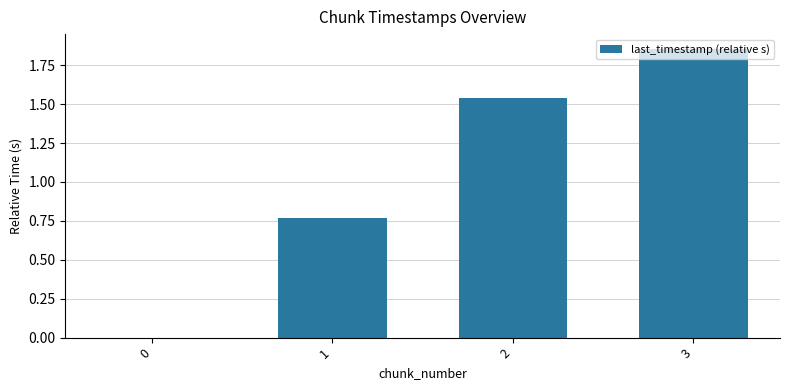

How many values are between 0 and 1?

2